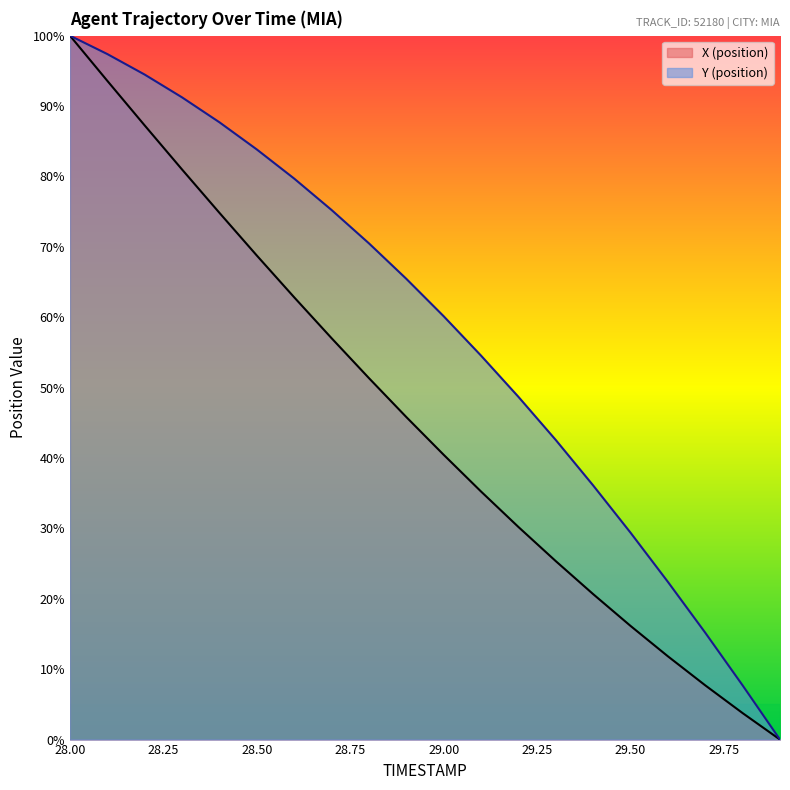

Reading left to right, transcribe all the data shown in this chart.

X (position): 100.0	93.6	87.2	81.0	74.8	68.8	62.8	57.0	51.4	45.8	40.5	35.2	30.2	25.4	20.7	16.2	11.8	7.7	3.8	0.0
Y (position): 100.0	97.4	94.5	91.2	87.7	83.8	79.7	75.2	70.5	65.5	60.1	54.5	48.7	42.6	36.1	29.4	22.4	15.2	7.7	0.0